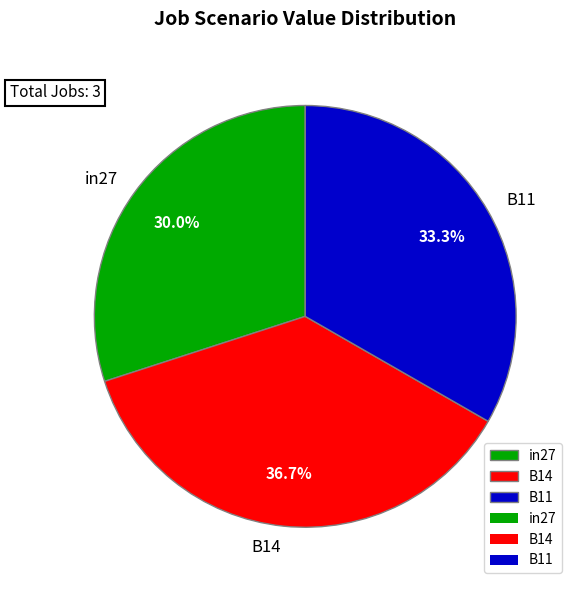

What percentage is the in27 slice, to the nearest percent?

30%